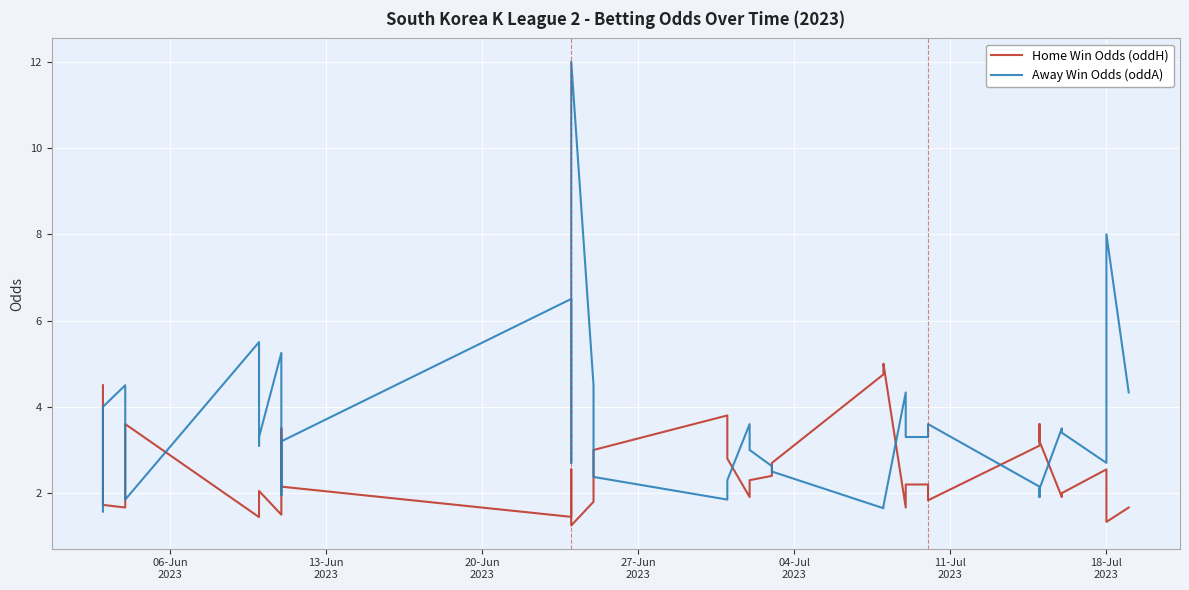

At which label does Home Win Odds (oddH) first exceed 2?

06-Jun
2023